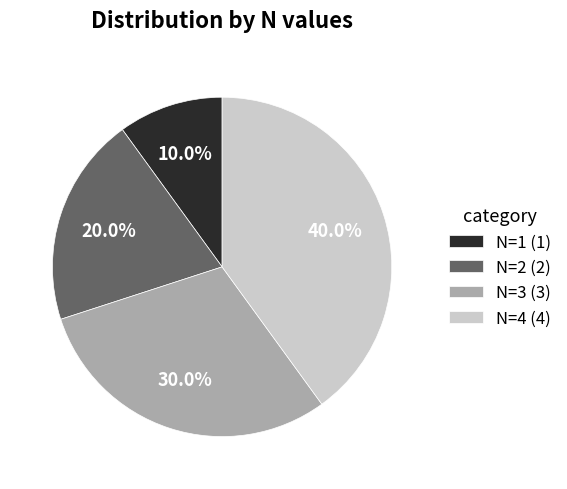

Do N=3 (3) and N=1 (1) together represent more than half of the pie?

No